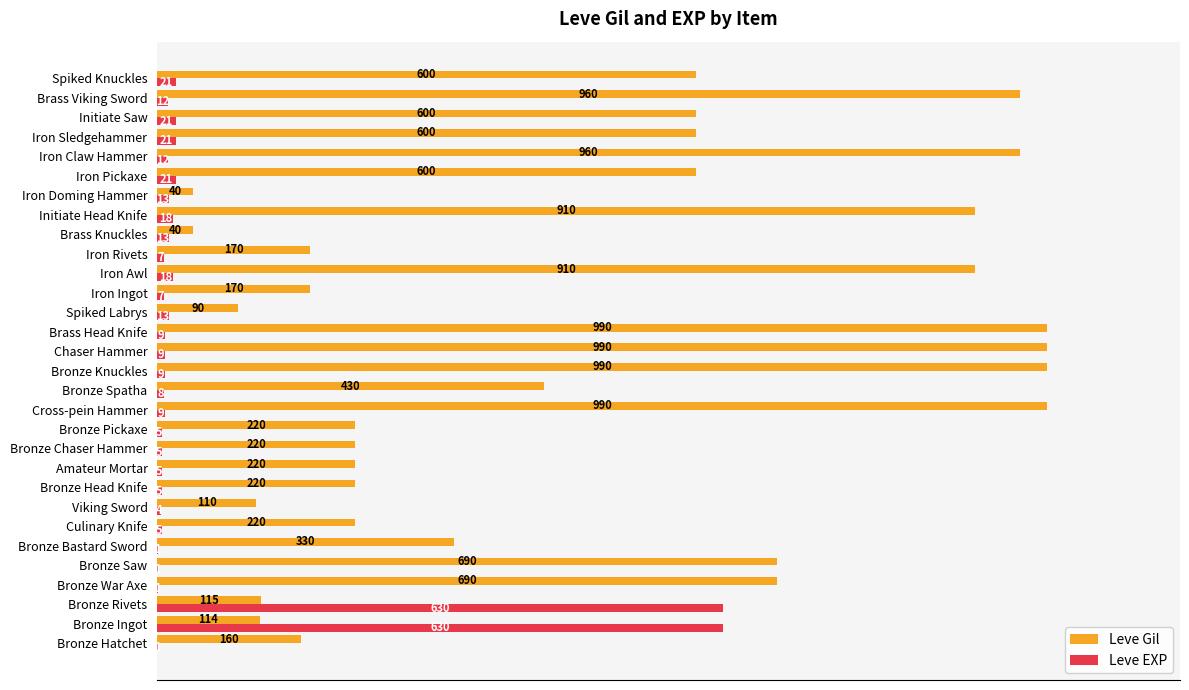

Is the value of Leve Gil at Brass Viking Sword greater than the value of Leve EXP at Bronze Rivets?

Yes